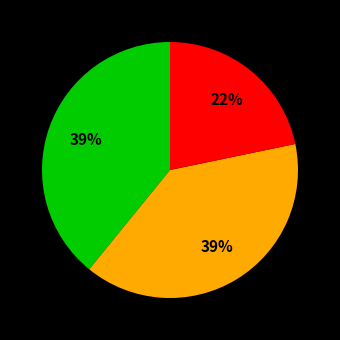

To the nearest percent, what is the difference between the largest and smallest slice percentages?

17%